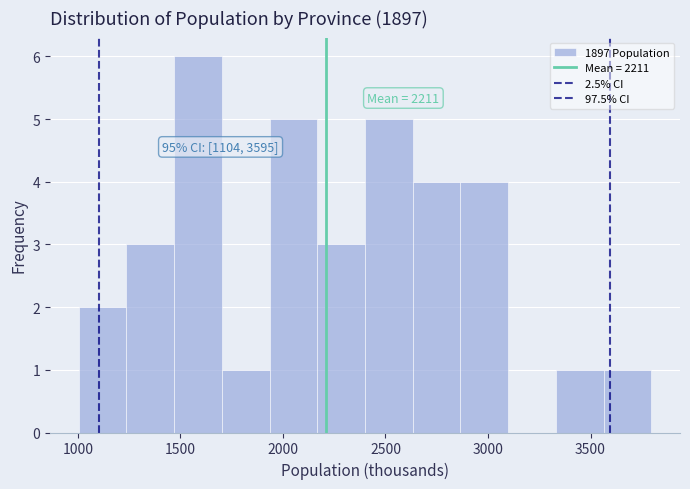

Over which range of the x-axis is the bar tallest?

1450 to 1700